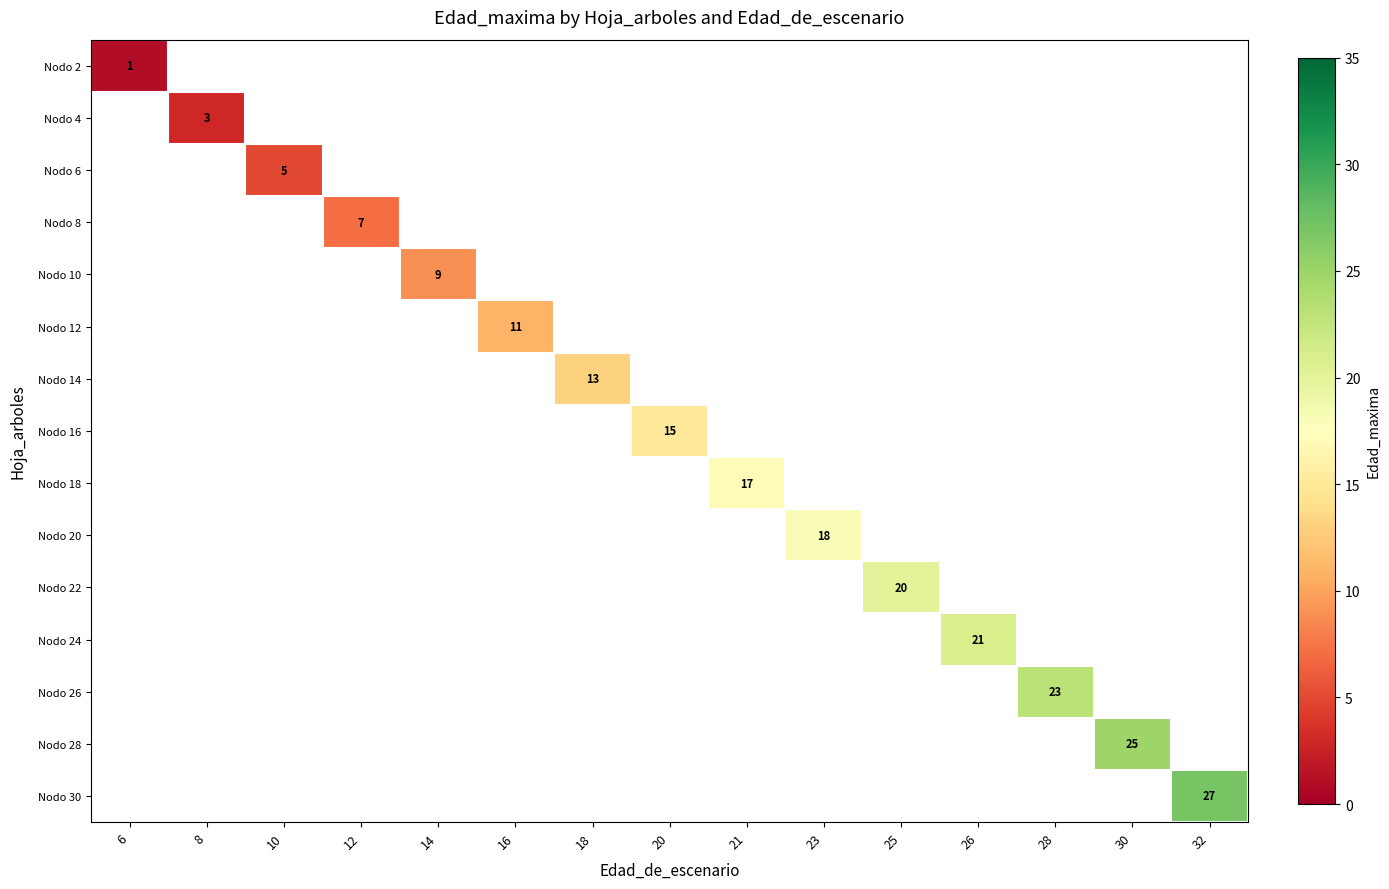

Which has a higher value, 14 or 21?

21